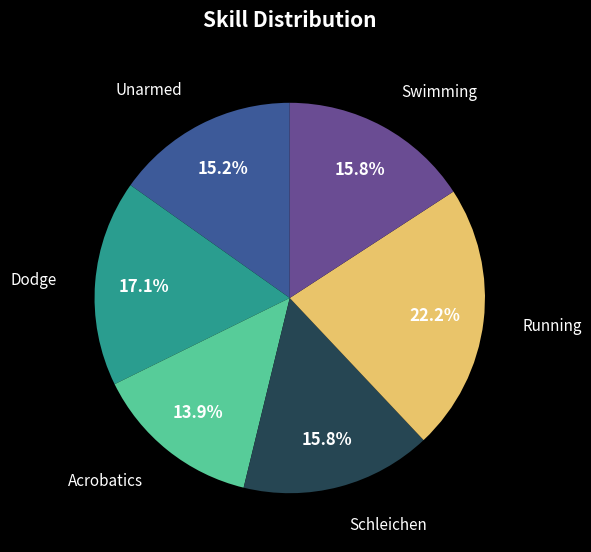

Count the number of slices in the pie.

6